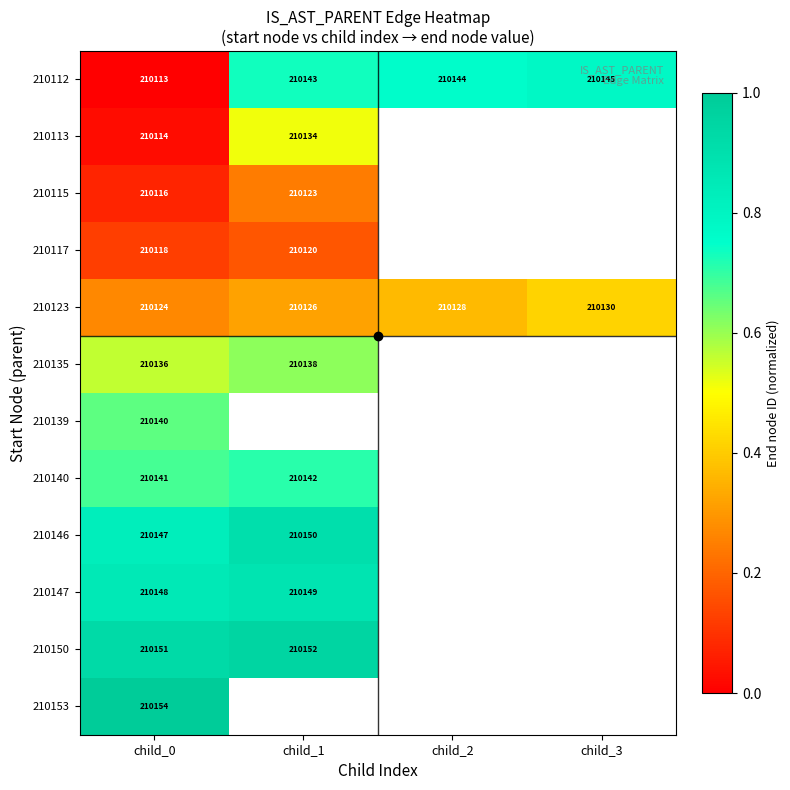

Is it true that 210147 equals 210149 at child_1?

True